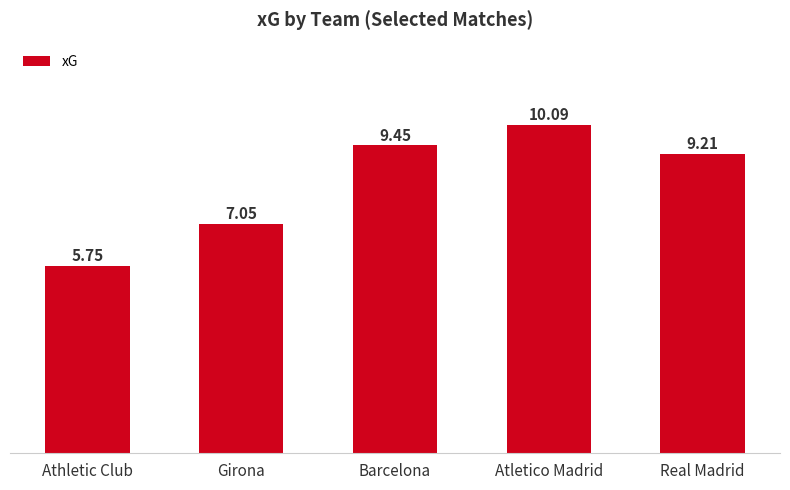

What is the change in value from Barcelona to Real Madrid?

-0.2